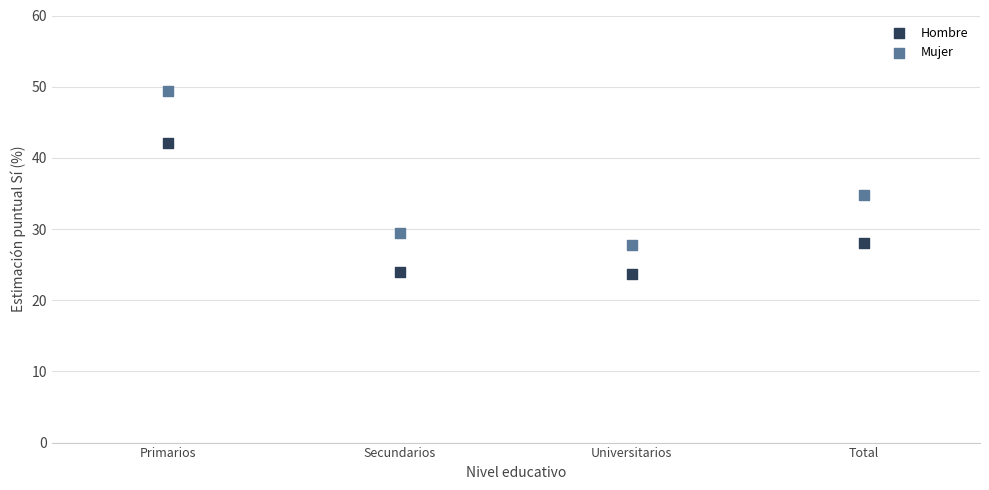

What are all the series names shown in the legend?

Hombre, Mujer